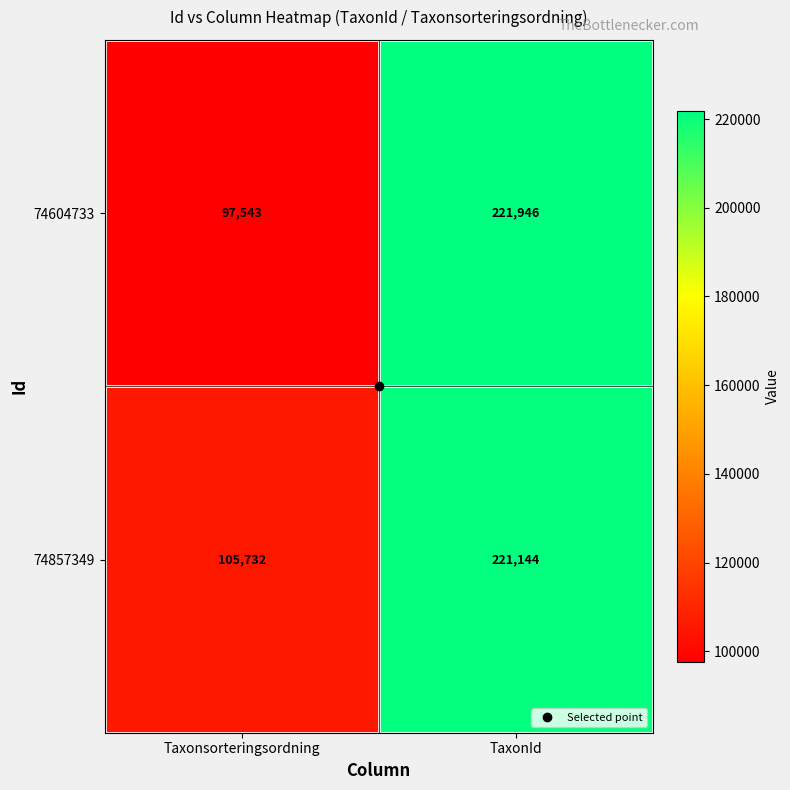

What is the spread (max minus min) of values at TaxonId?

802